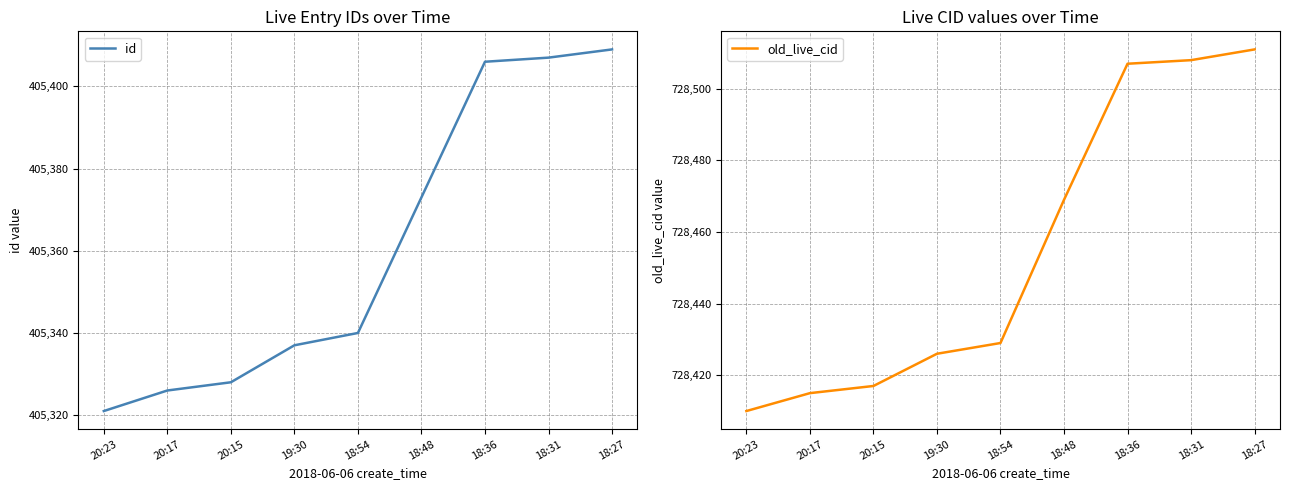

Reading left to right, list all the values displayed in this chart.

id: 405321	405326	405328	405337	405340	405373	405406	405407	405409
old_live_cid: 728410	728415	728417	728426	728429	728469	728507	728508	728511